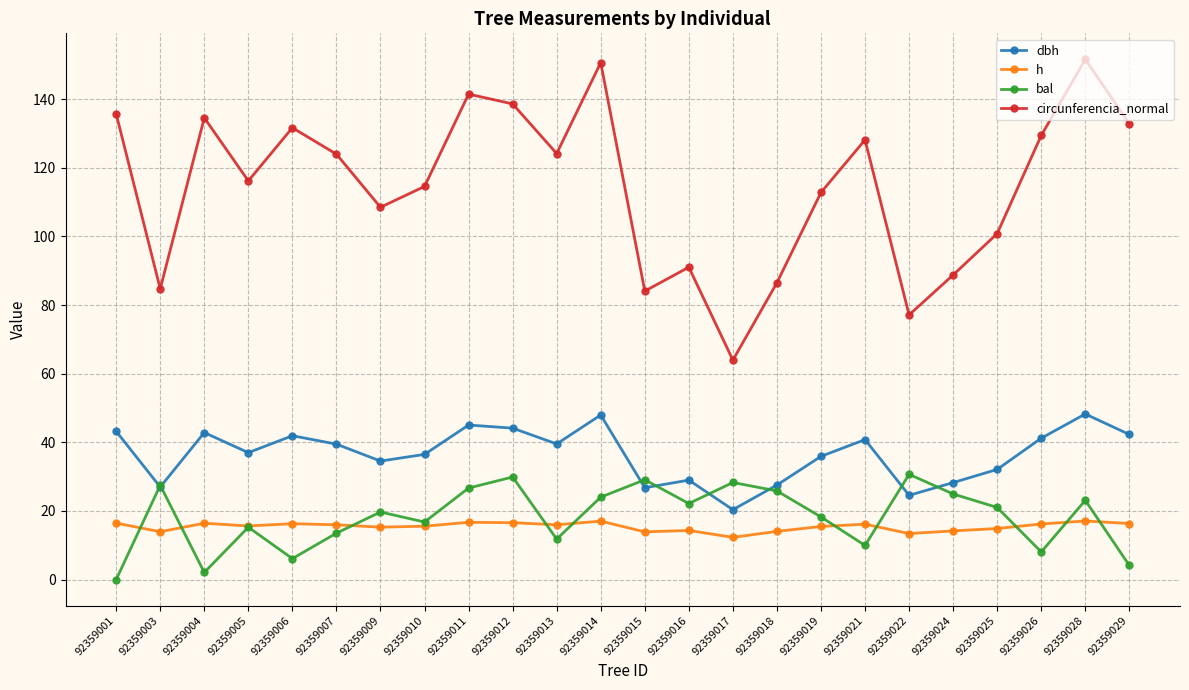

True or false: bal and circunferencia_normal cross at least once.

False